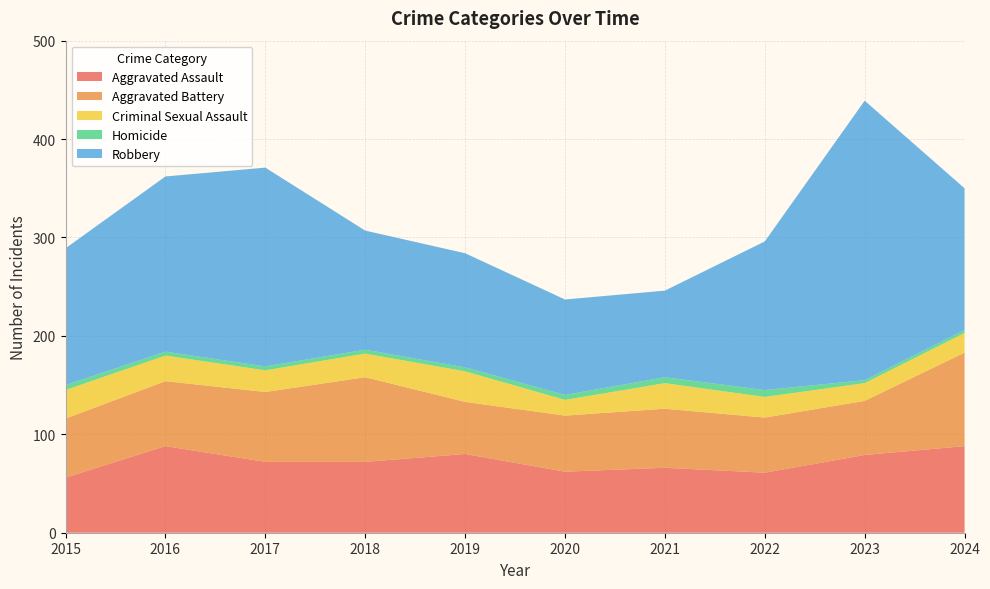

Reading left to right, extract all data points from this chart.

Aggravated Assault: 2015=56	2016=88	2017=72	2018=72	2019=80	2020=62	2021=66	2022=61	2023=79	2024=88
Aggravated Battery: 2015=60	2016=66	2017=71	2018=86	2019=53	2020=57	2021=60	2022=56	2023=55	2024=95
Criminal Sexual Assault: 2015=29	2016=26	2017=22	2018=24	2019=31	2020=16	2021=26	2022=21	2023=18	2024=20
Homicide: 2015=5	2016=4	2017=4	2018=4	2019=4	2020=5	2021=6	2022=7	2023=3	2024=3
Robbery: 2015=139	2016=178	2017=202	2018=121	2019=116	2020=97	2021=88	2022=151	2023=284	2024=144